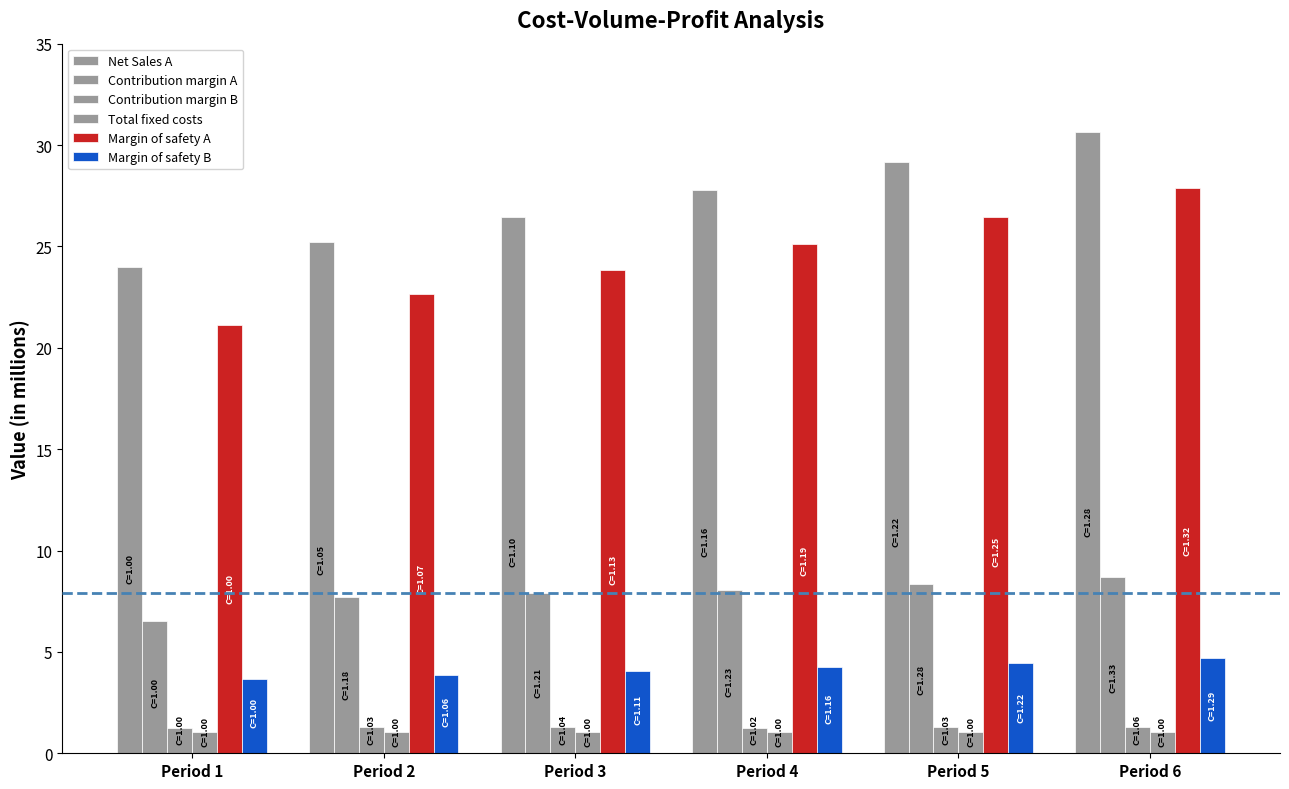

How many bars are there in each group?

6